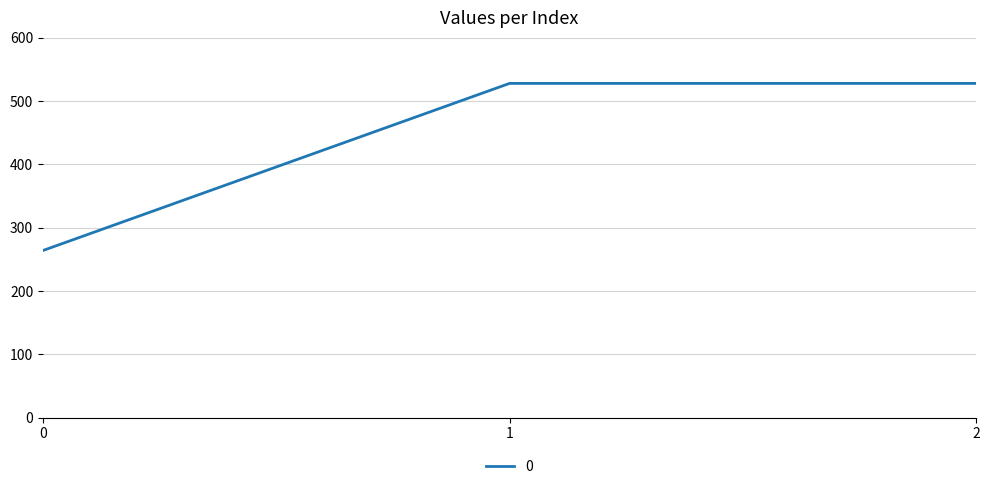

Approximately how many times larger is the value at 2 compared to 0?

2.0